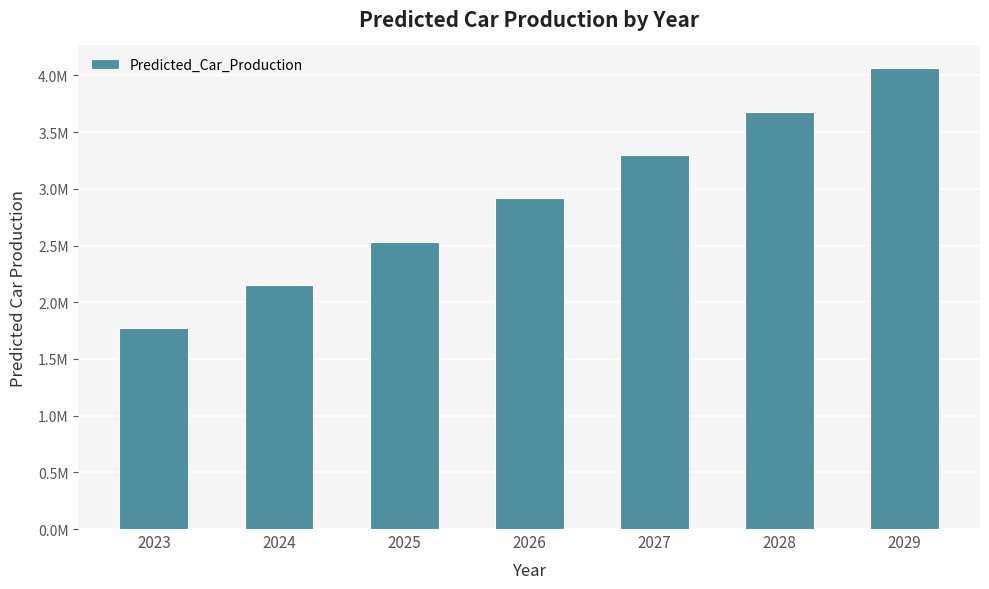

The value at 2024 is 2150611.4. True or false?

True